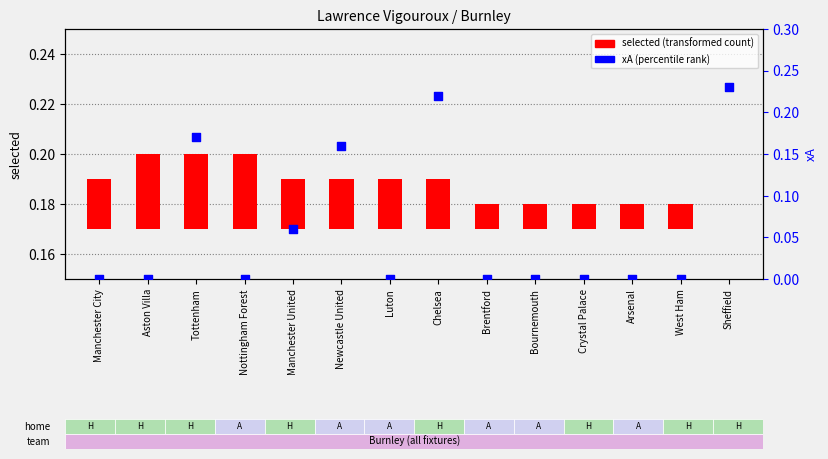

At how many categories does at least one series exceed 0?

14